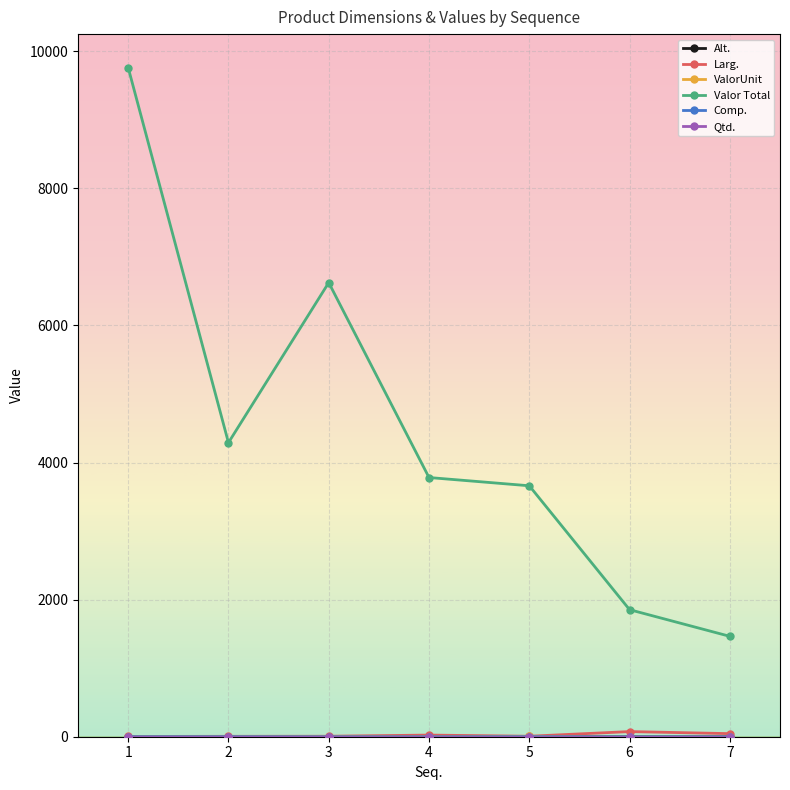

Which series has the largest total across all categories?

Valor Total